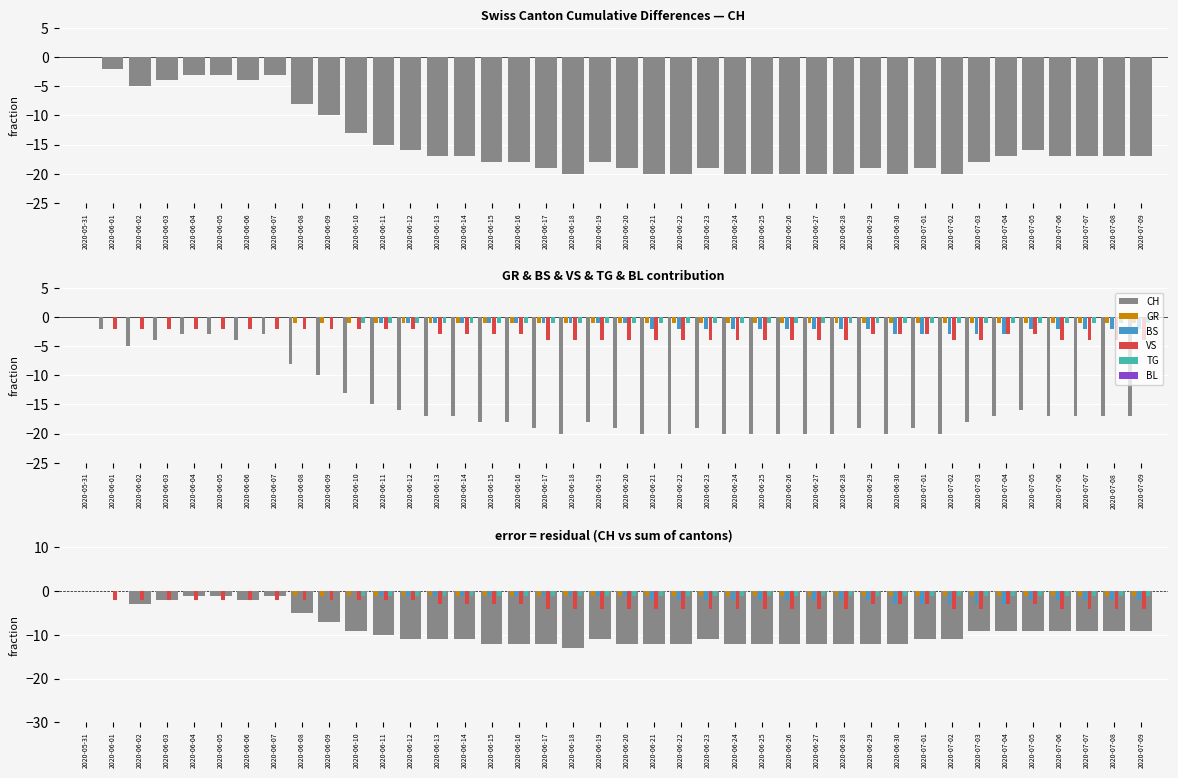

Where is GR nearest to the value 0?

2020-05-31